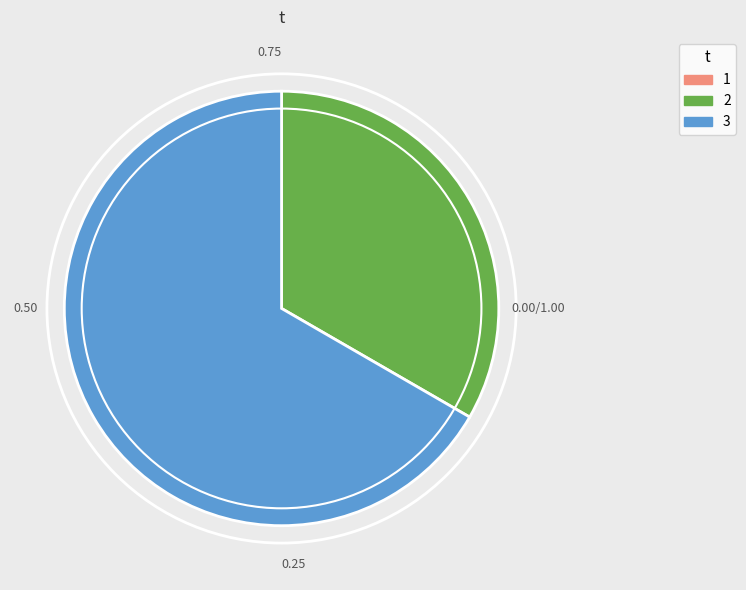

The 3 slice represents 67% of the pie. True or false?

True